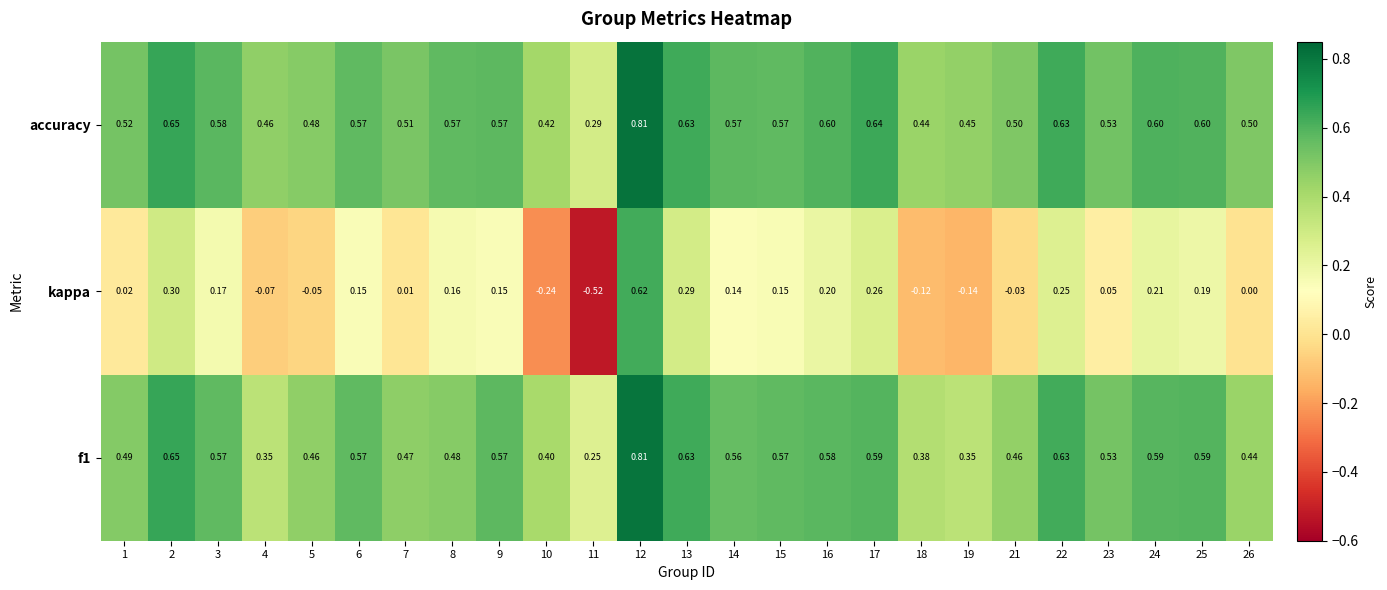

Which series has the largest total across all categories?

accuracy